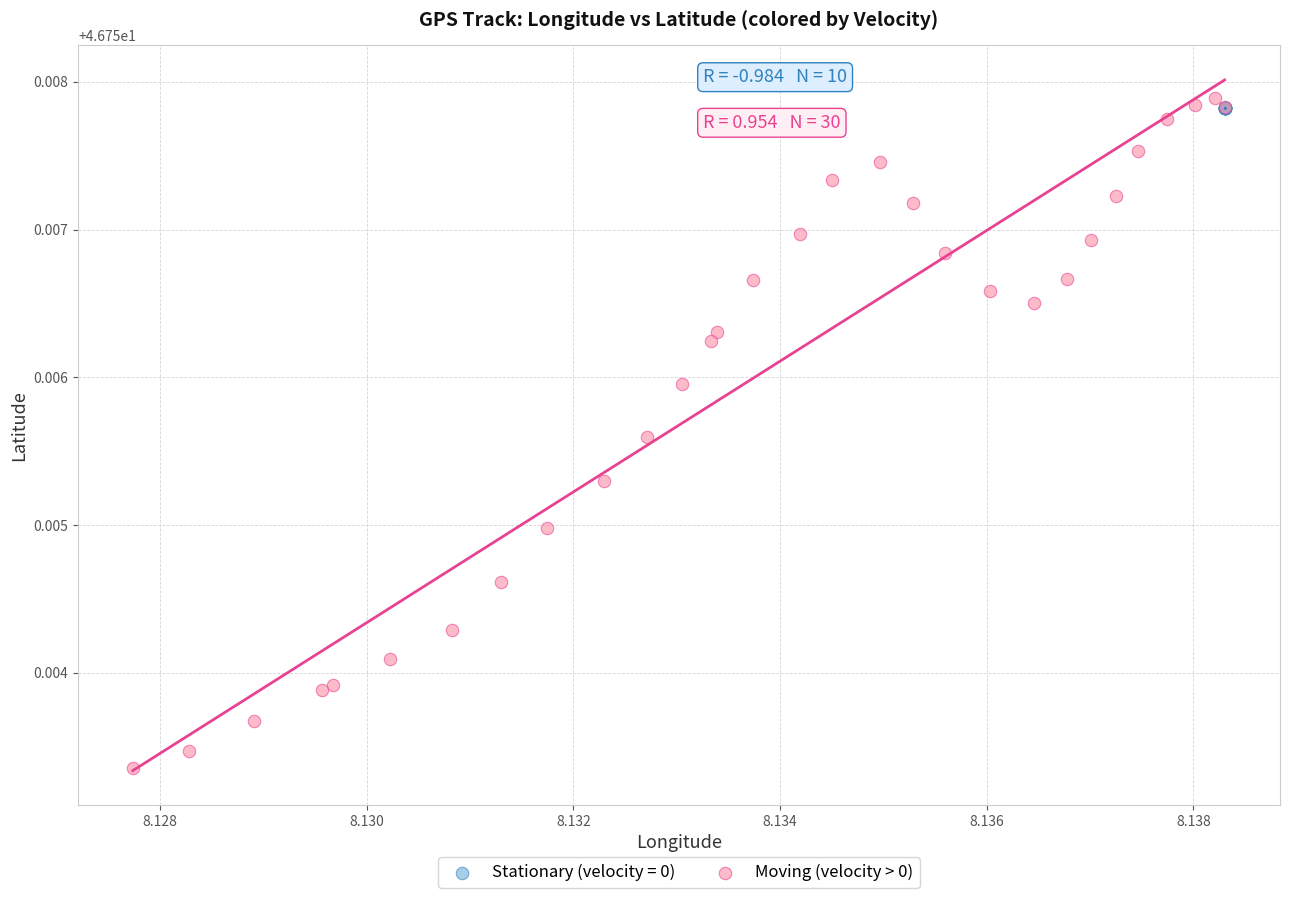

Which series has the widest spread of Y values?

Moving (velocity > 0)